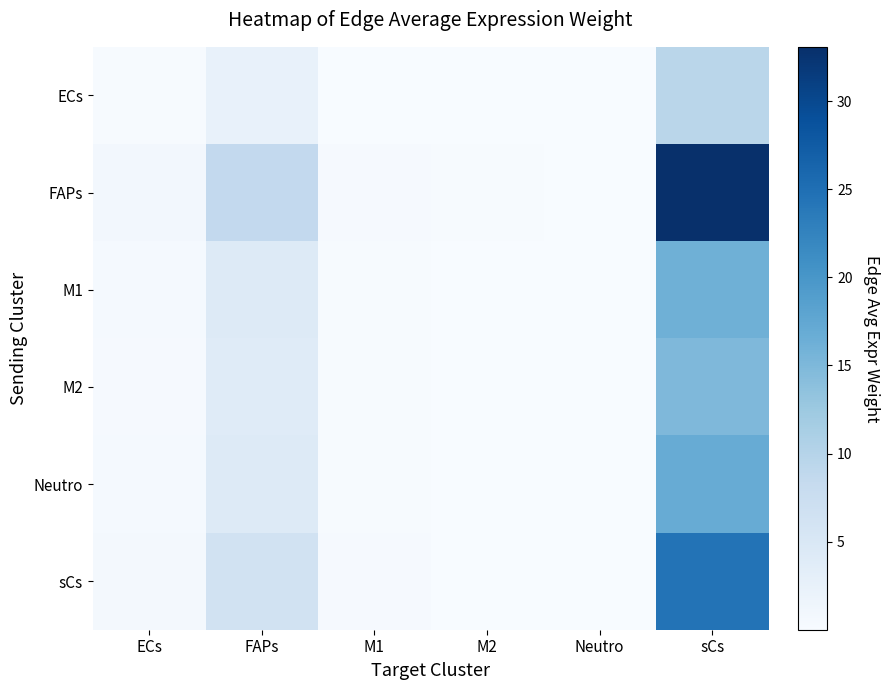

Reading left to right, extract all data points from this chart.

ECs: ECs=0.2	FAPs=2.5	M1=0.1	M2=0.1	Neutro=0.0	sCs=9.5
FAPs: ECs=0.8	FAPs=8.6	M1=0.4	M2=0.2	Neutro=0.0	sCs=33.1
M1: ECs=0.4	FAPs=4.2	M1=0.2	M2=0.1	Neutro=0.0	sCs=16.3
M2: ECs=0.4	FAPs=3.9	M1=0.2	M2=0.1	Neutro=0.0	sCs=15.0
Neutro: ECs=0.4	FAPs=4.4	M1=0.2	M2=0.1	Neutro=0.0	sCs=16.8
sCs: ECs=0.6	FAPs=6.4	M1=0.3	M2=0.1	Neutro=0.0	sCs=24.5